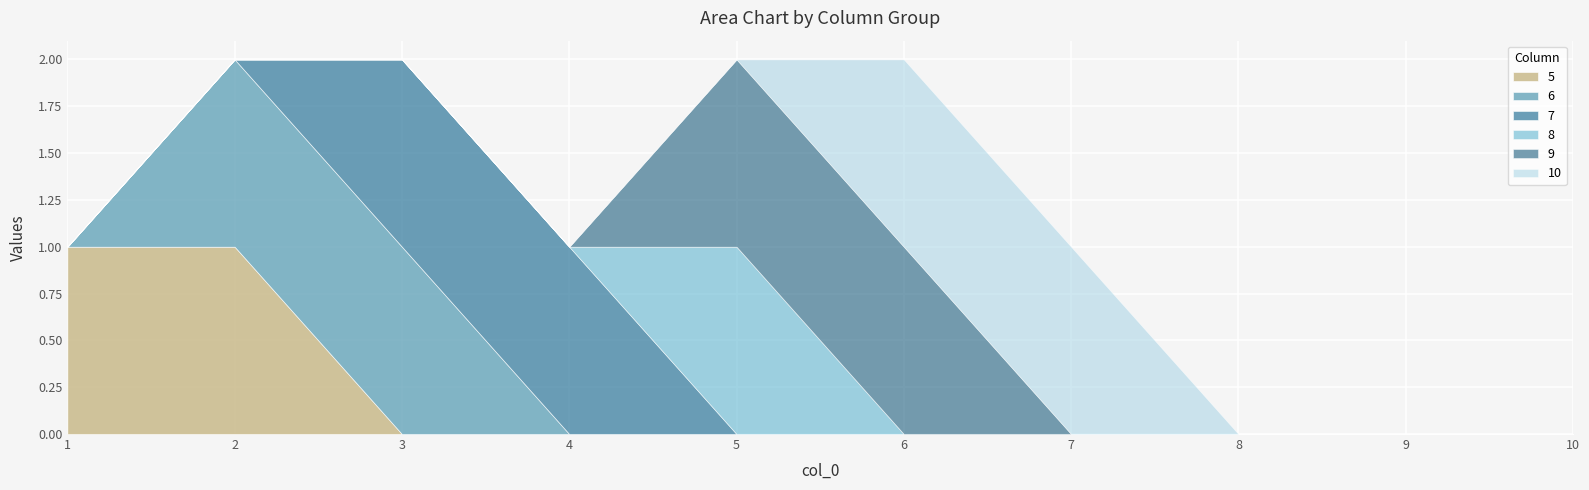

Count the 8 values in the range 0 to 1.

10